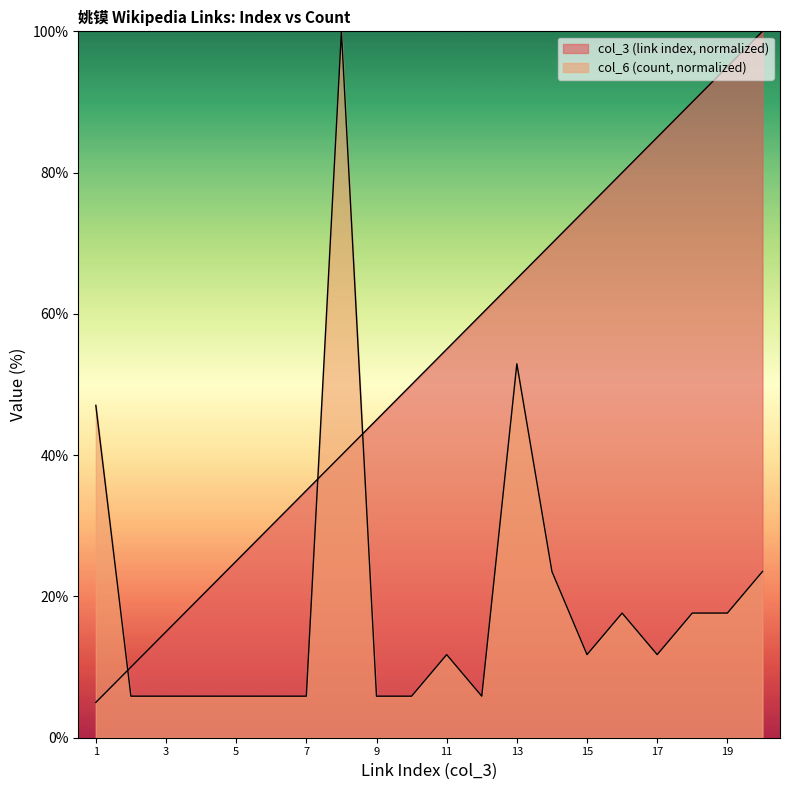

How many values in the col_6 (count) series are below 11?

9